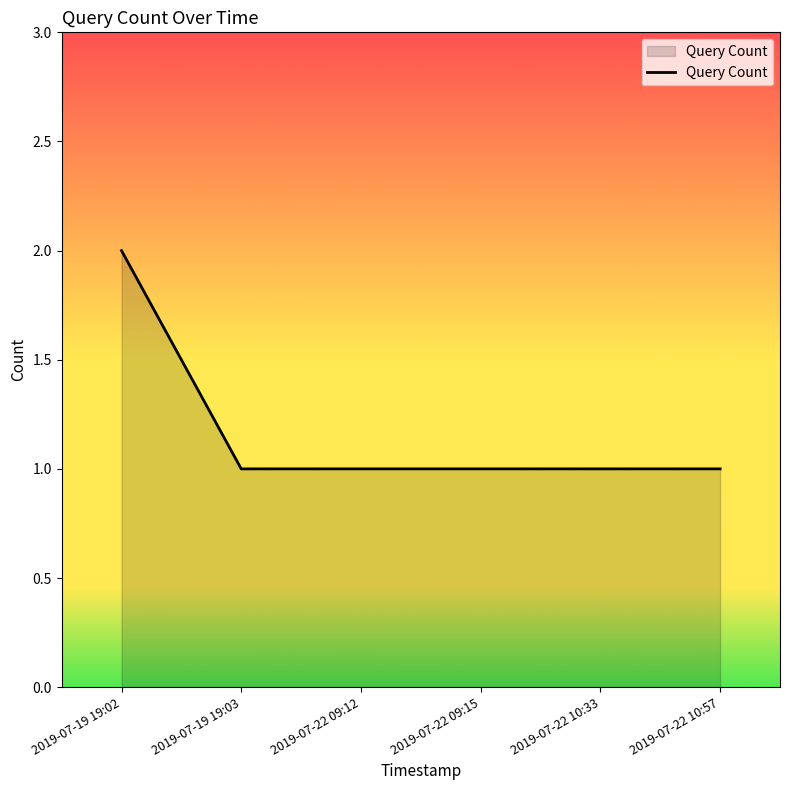

Which category has the highest value across all series?

2019-07-19 19:02